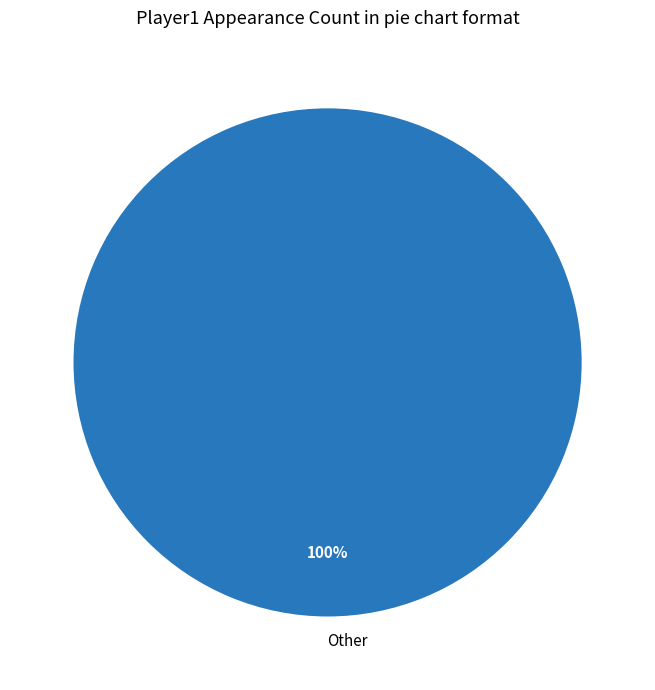

How many segments does this pie chart have?

1